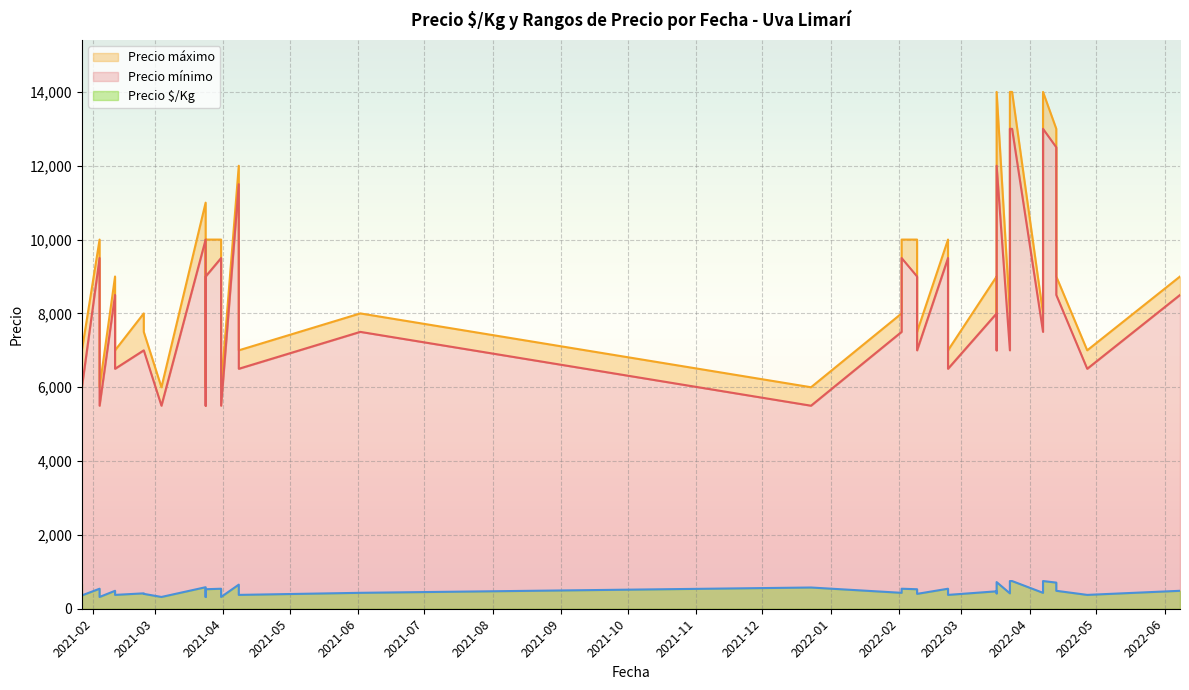

Which label corresponds to the largest value in the chart?

2022-03-17